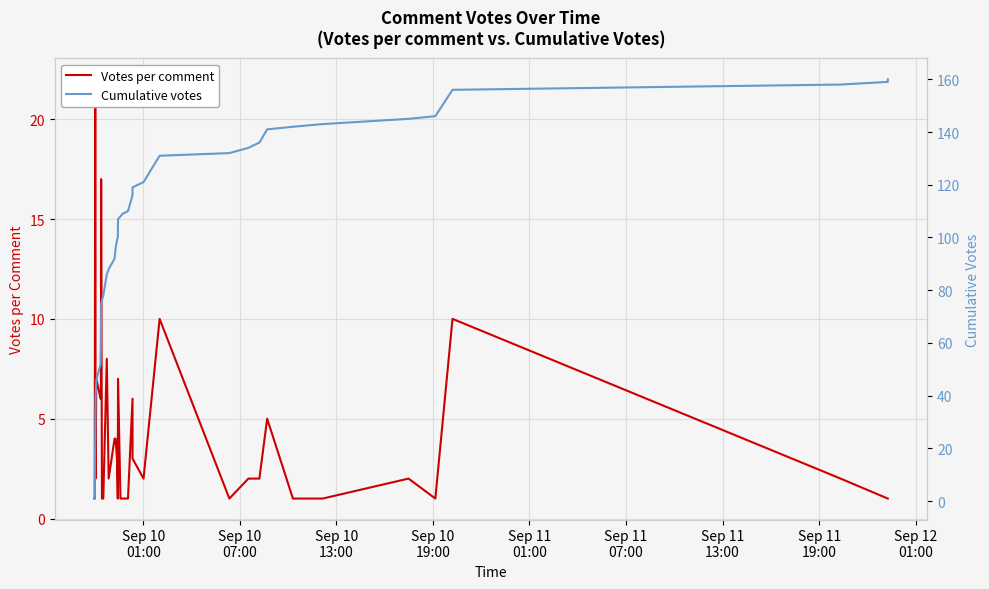

Which series has the largest total across all categories?

Cumulative votes